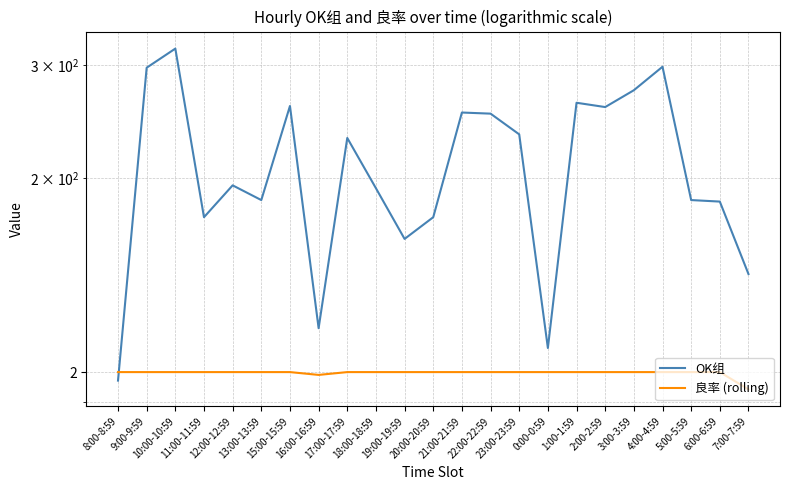

Reading left to right, extract all data points from this chart.

OK组: 97	297	318	174	195	185	259	117	231	193	161	174	253	252	234	109	262	258	274	298	185	184	142
良率 (rolling): 100	100	100	100	100	100	100	99	100	100	100	100	100	100	100	100	100	100	100	100	100	100	94